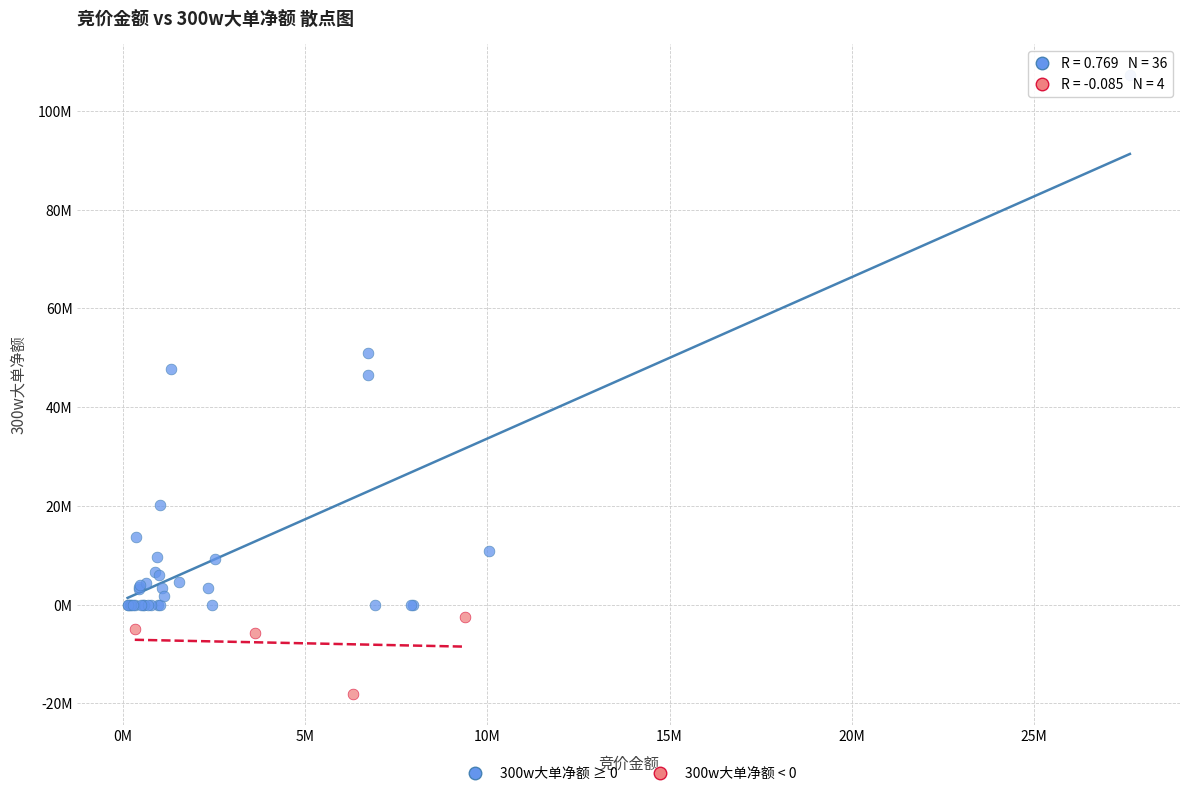

Which series reaches the minimum Y coordinate?

300w大单净额 < 0